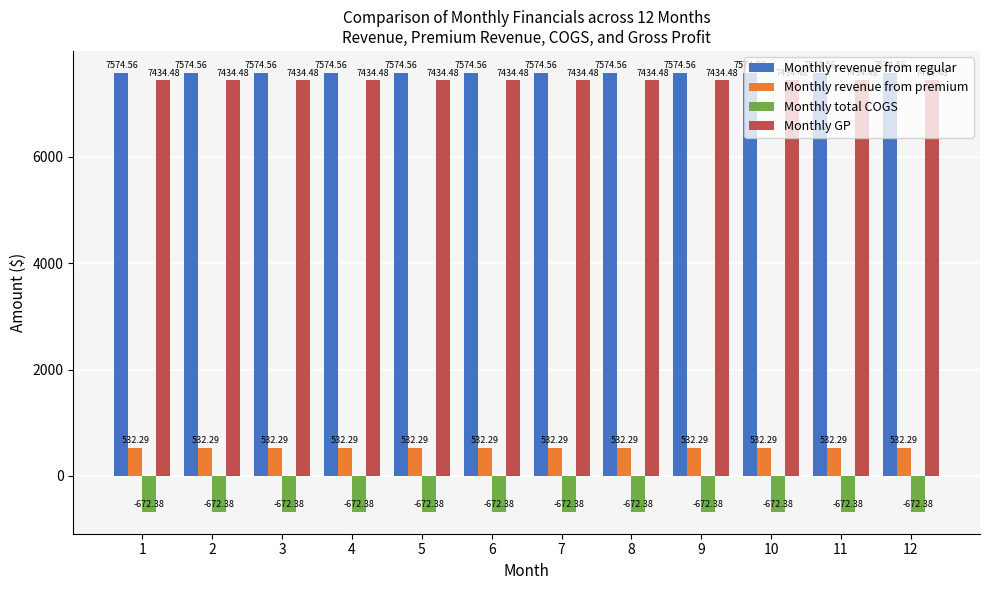

Rank the series at 12 from highest to lowest value.

Monthly revenue from regular, Monthly GP, Monthly revenue from premium, Monthly total COGS